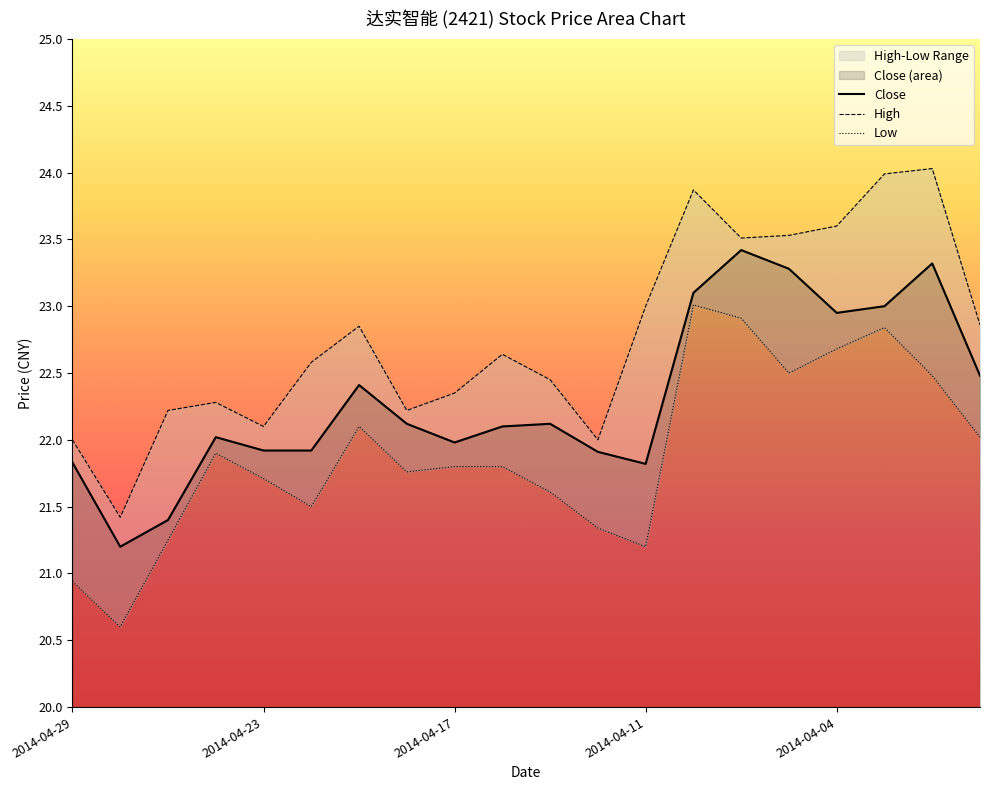

True or false: Low and Close cross at least once.

False